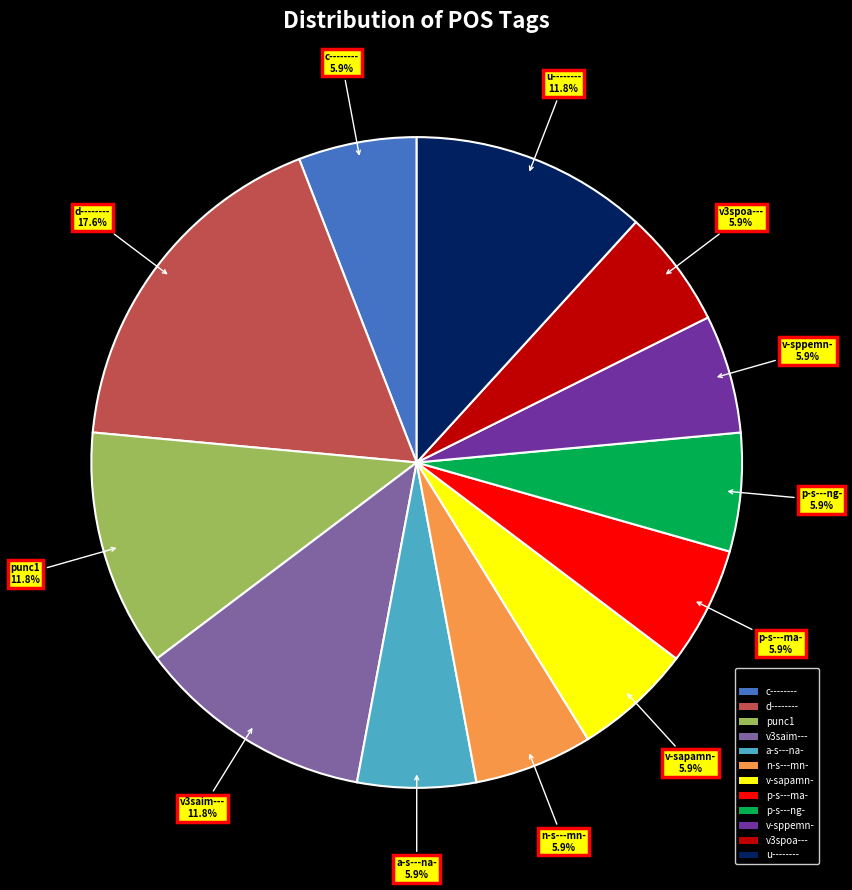

The u-------- slice represents 12% of the pie. True or false?

True